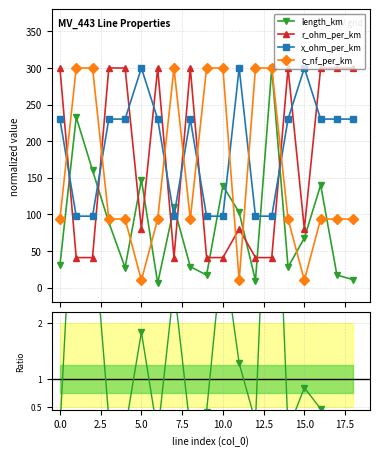

What is the difference between the second highest and second lowest values in the c_nf_per_km series?

289.8